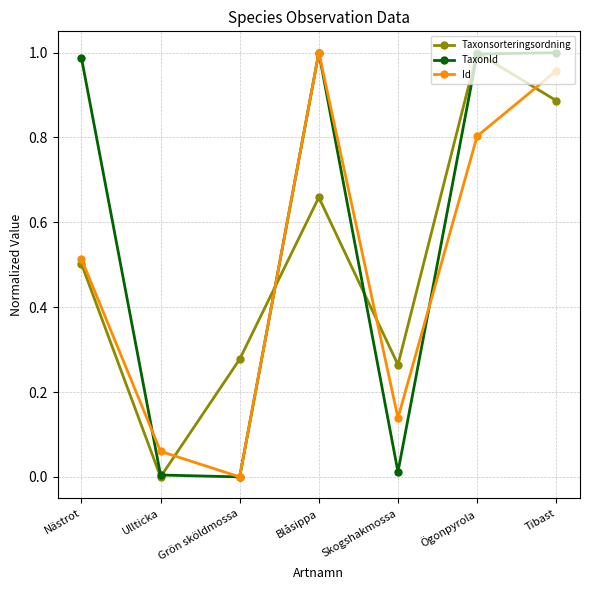

At how many categories does at least one series exceed 0?

7